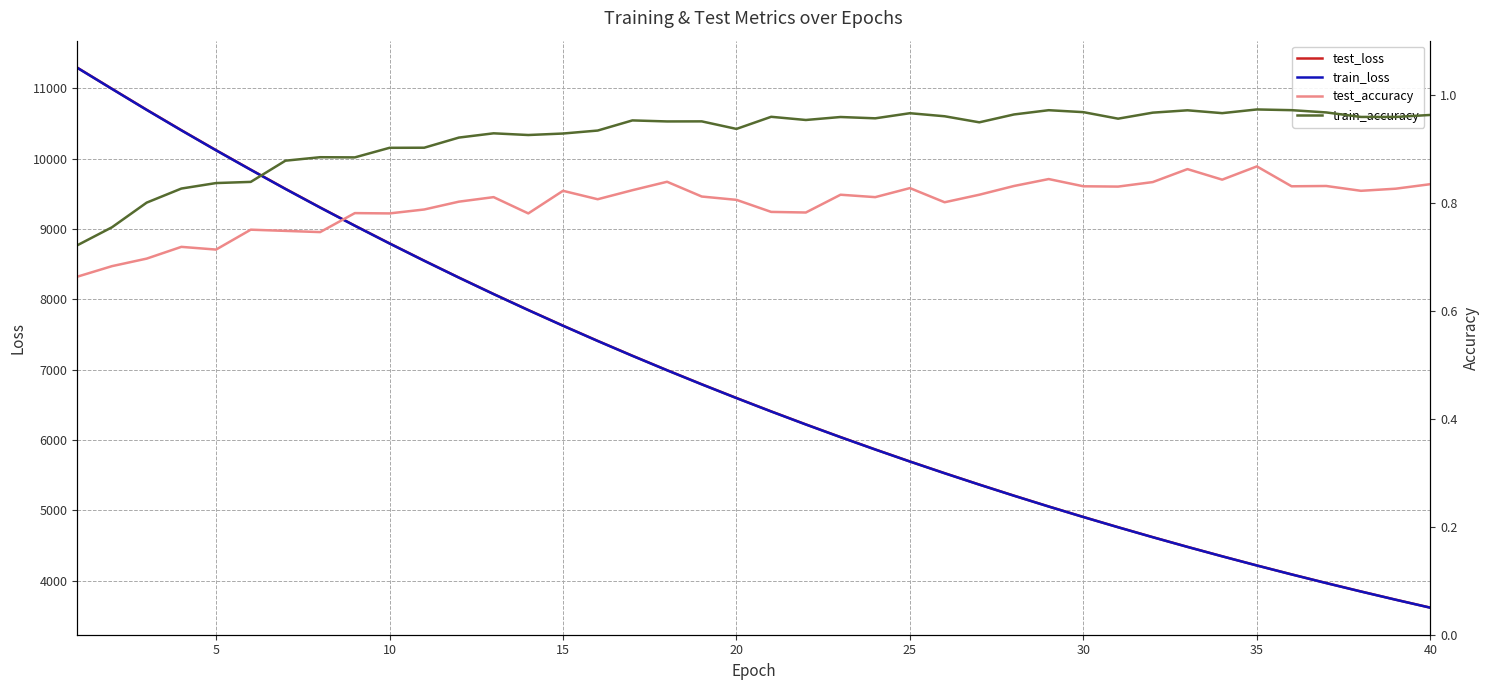

Is it true that test_loss equals 4090.2 at 35?

True